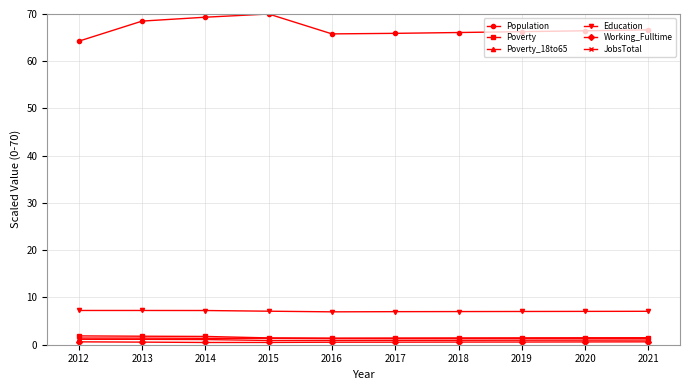

What is the sum of the Population values at 2014 and 2017?

135.2